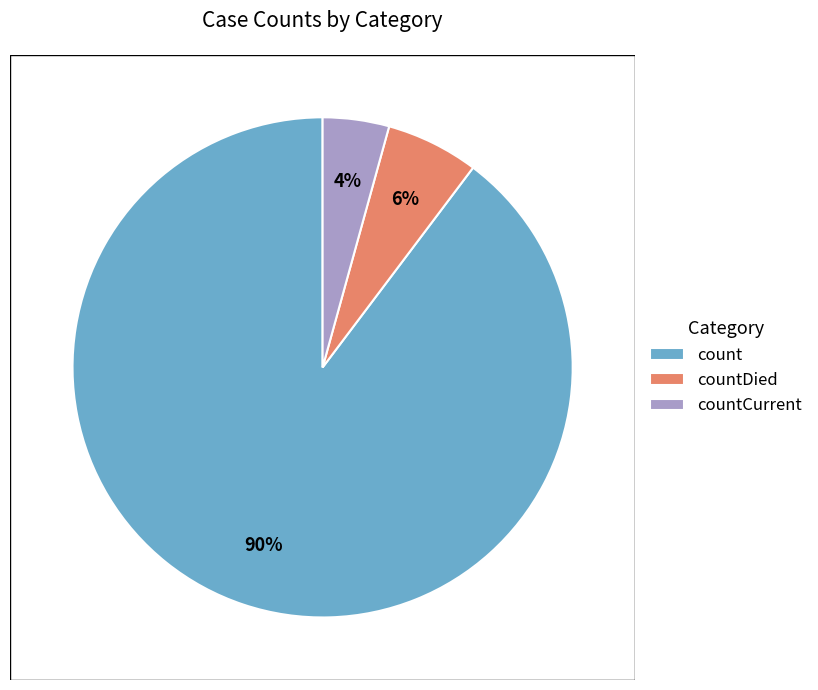

Is the sum of count and countCurrent greater than half?

Yes